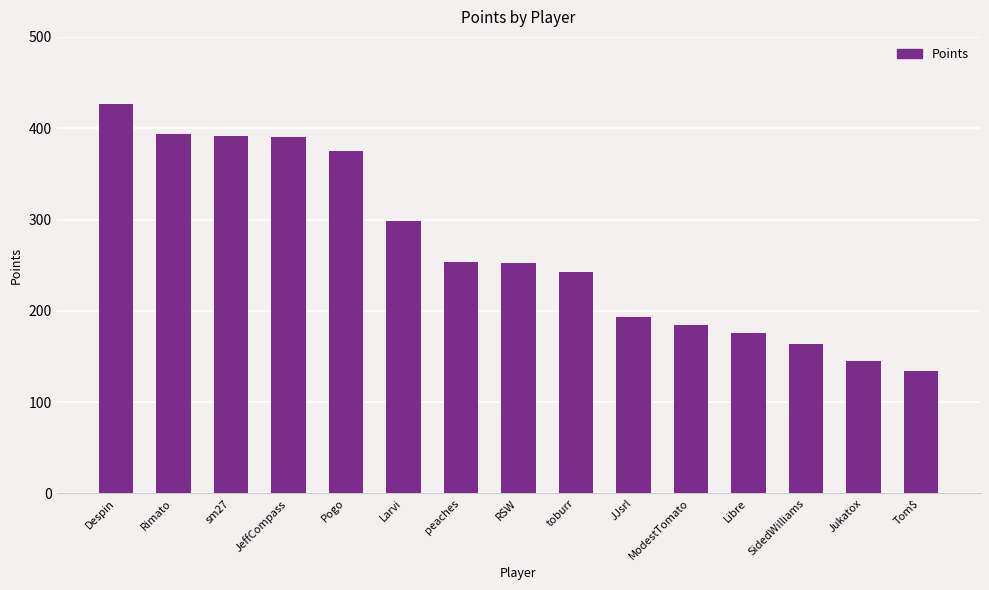

What is the maximum value shown in the chart?

426